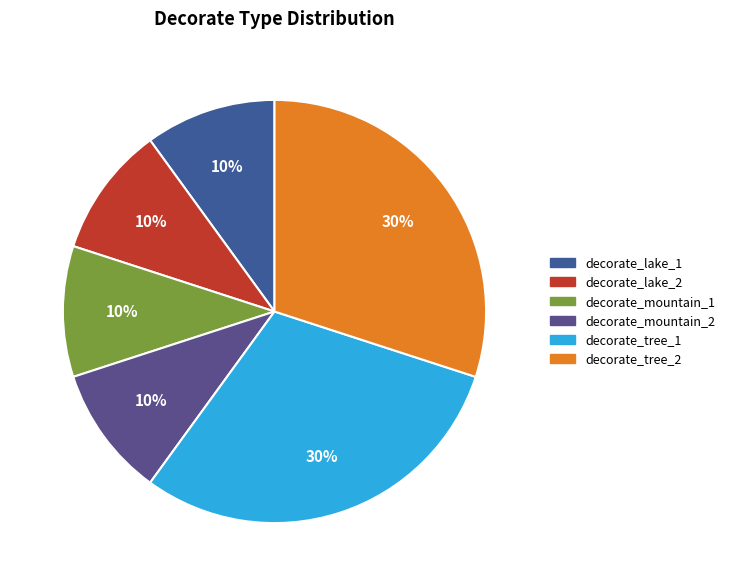

Does decorate_mountain_2 represent more than half of the total?

No